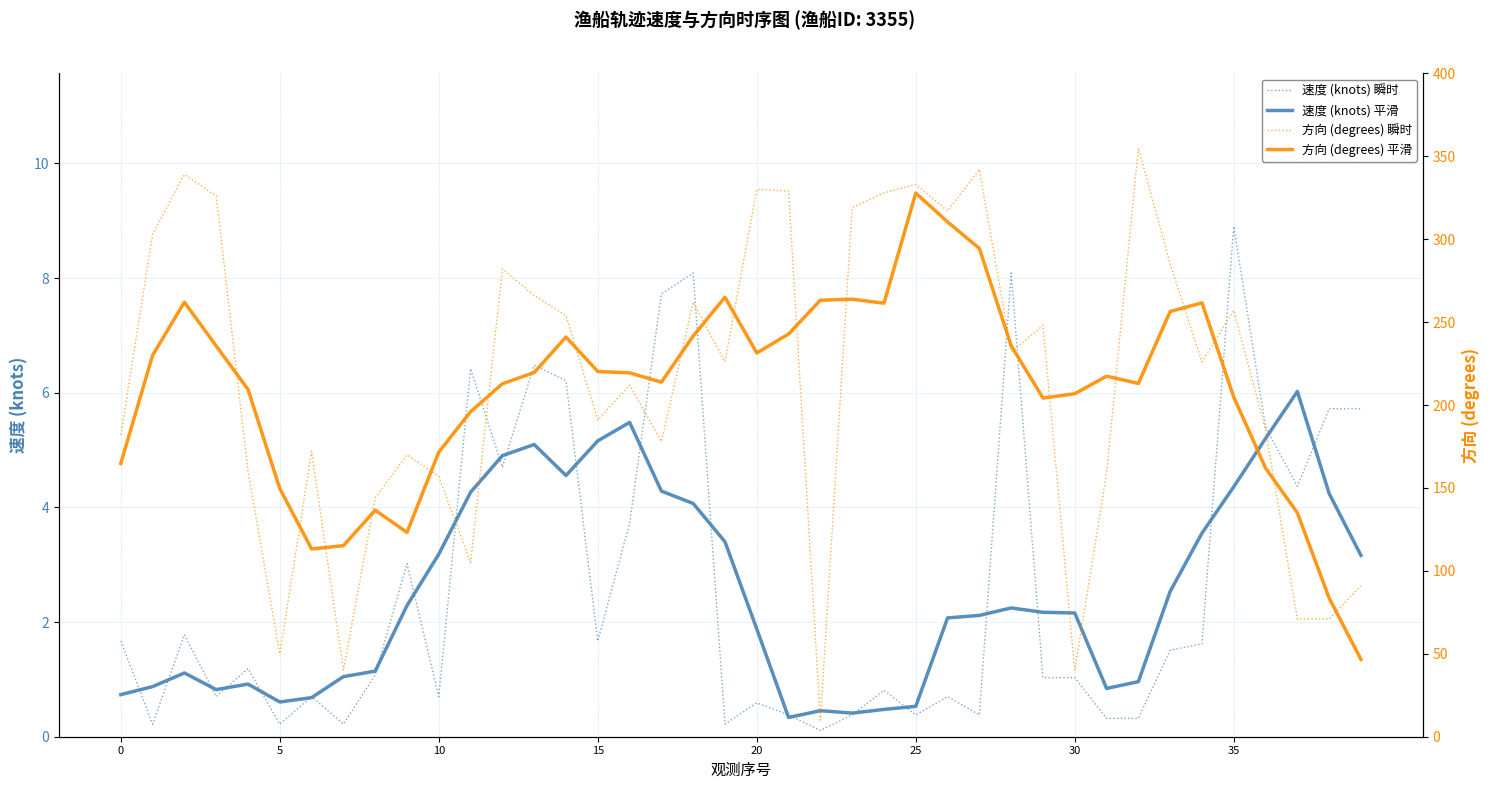

How many lines are shown in the chart?

4